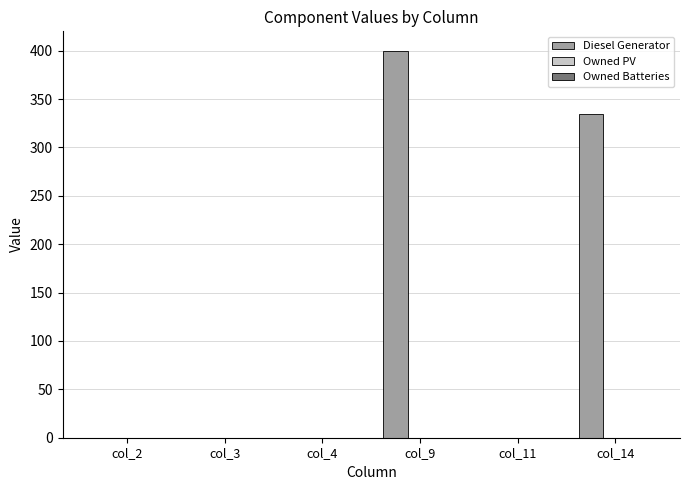

At which label is the value closest to 200?

col_14